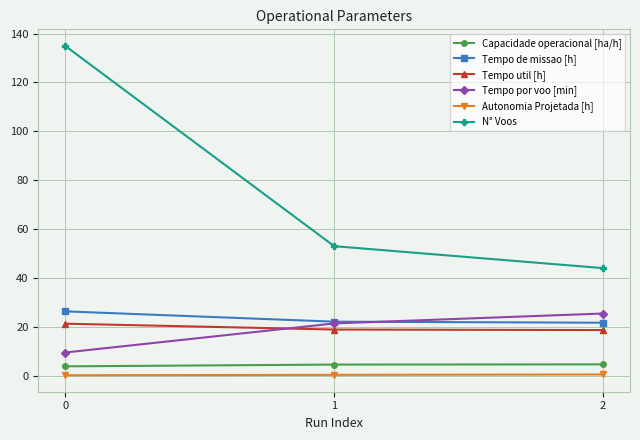

Is the value of Tempo util [h] at 1 greater than the value of Capacidade operacional [ha/h] at 2?

Yes